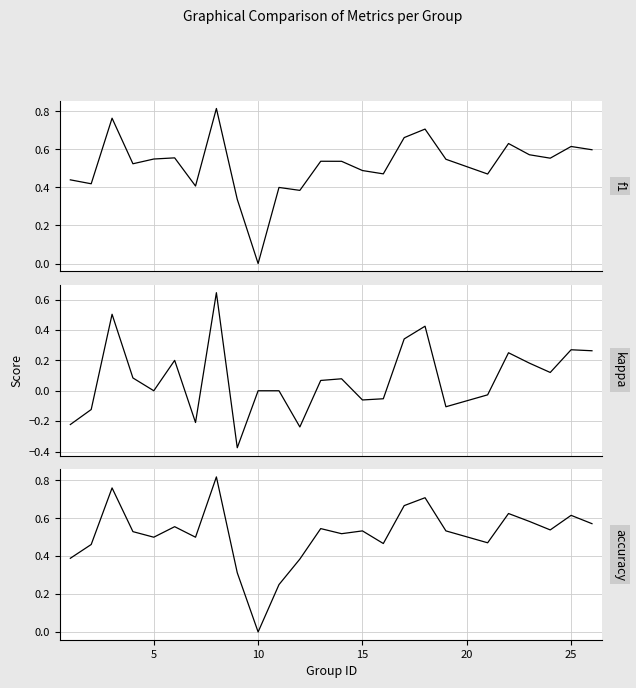

How many interior local valleys does the f1 series have?

8